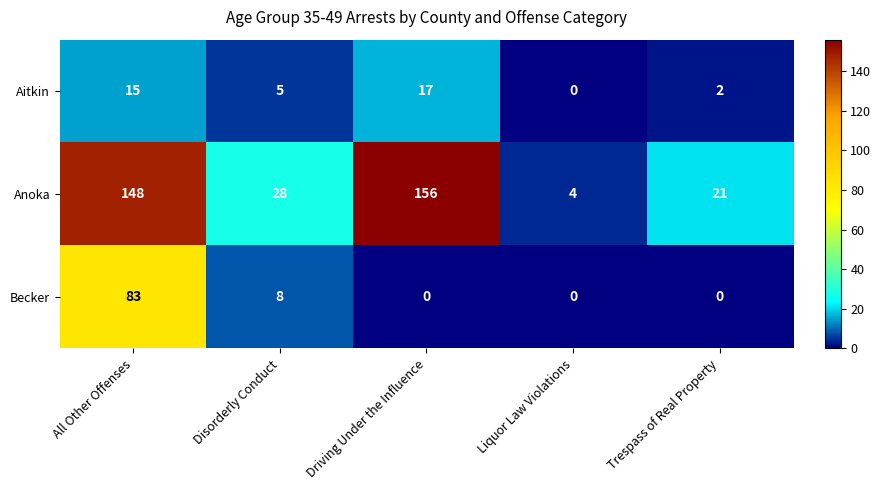

How many series are shown in this chart?

3